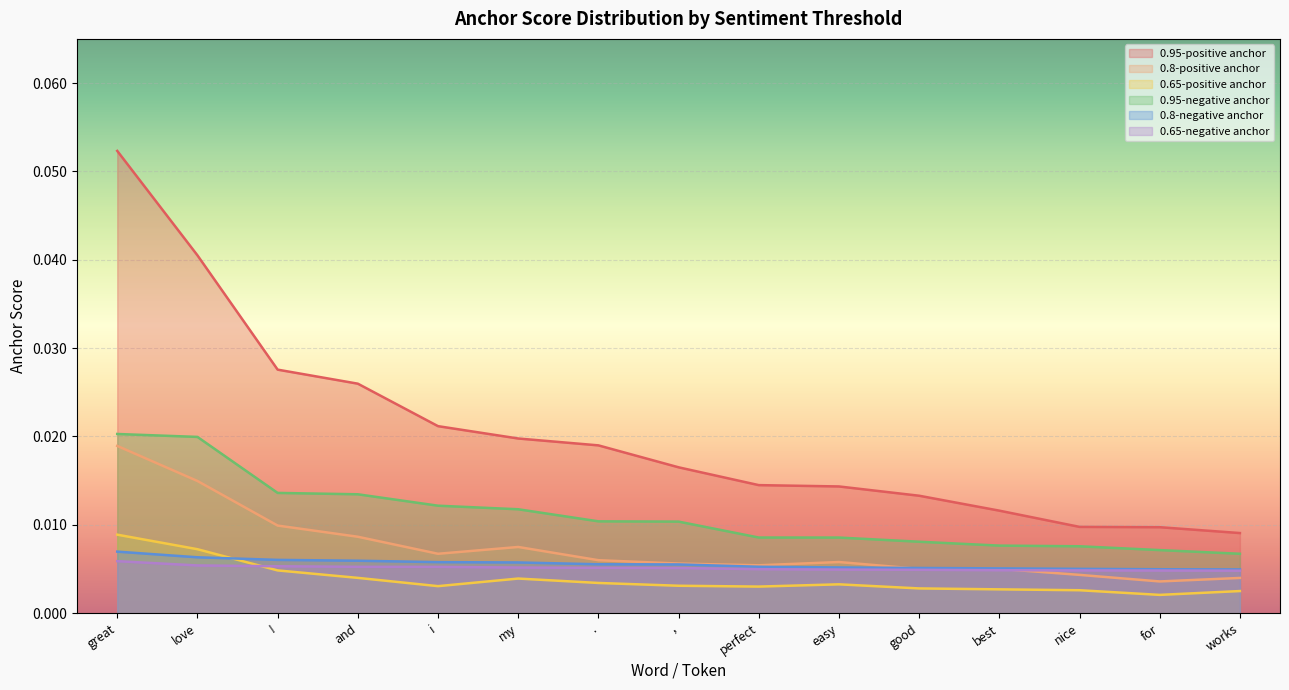

Is it true that 0.95-positive anchor equals 0.0 at easy?

True